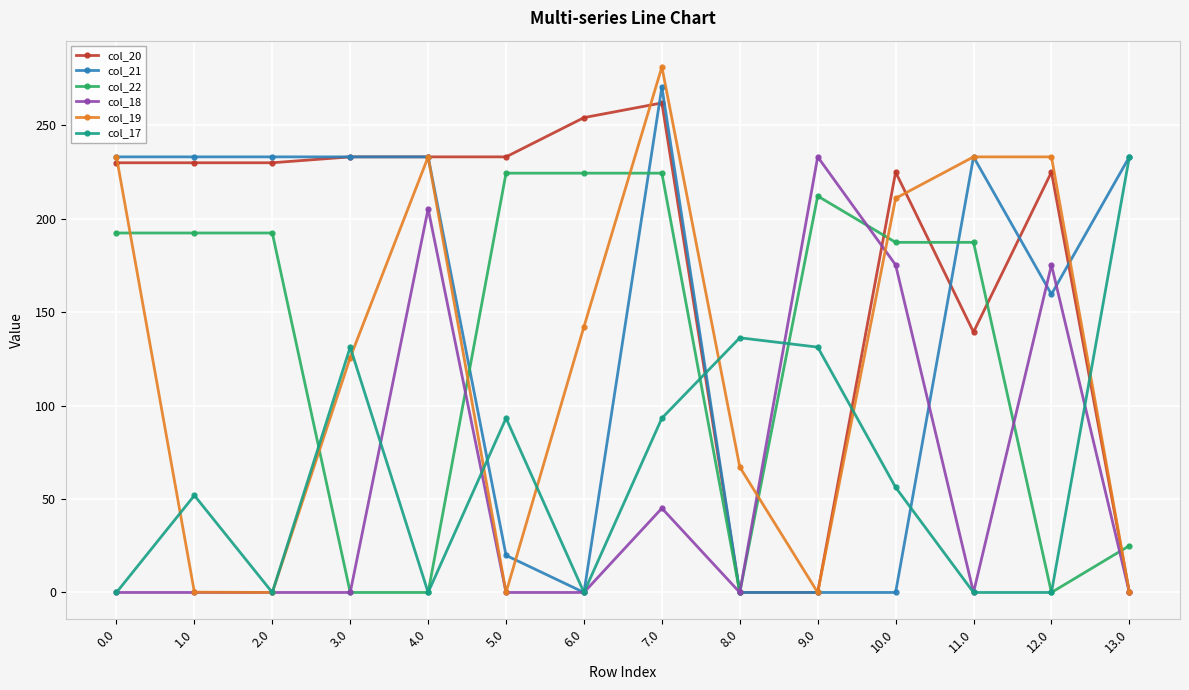

The value of col_19 at 0.0 is 113.5. True or false?

False